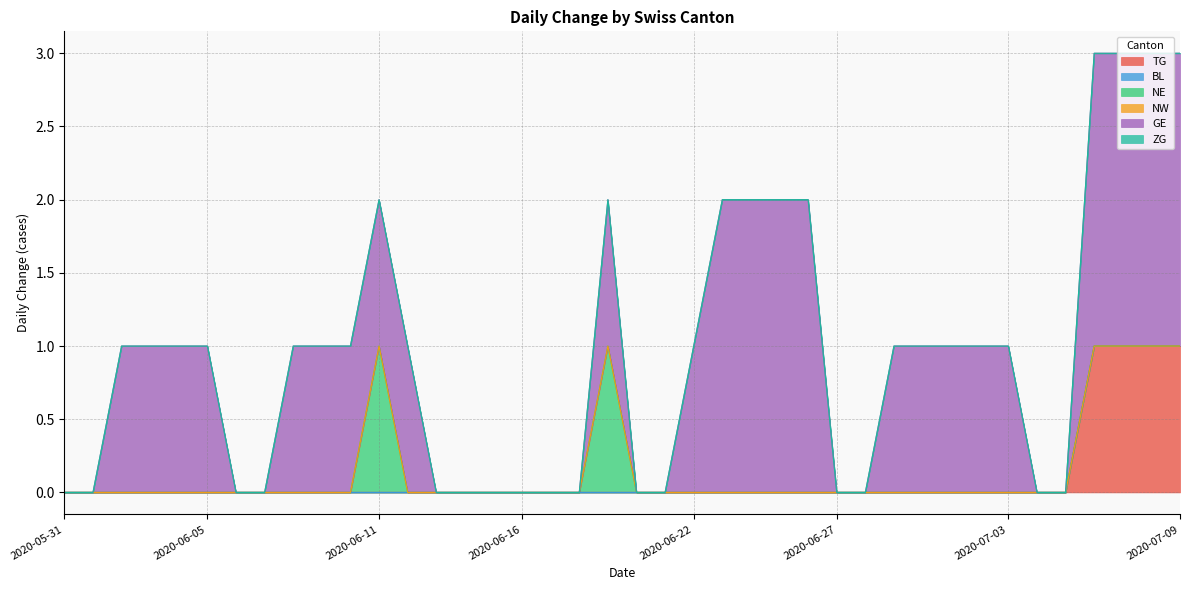

What are all the series names shown in the legend?

TG, BL, NE, NW, GE, ZG